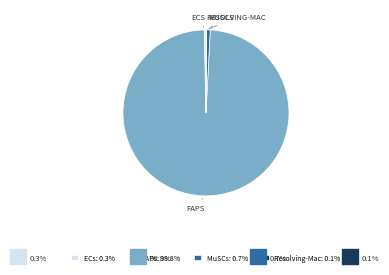

Does FAPs: 98.8% represent more than half of the total?

Yes